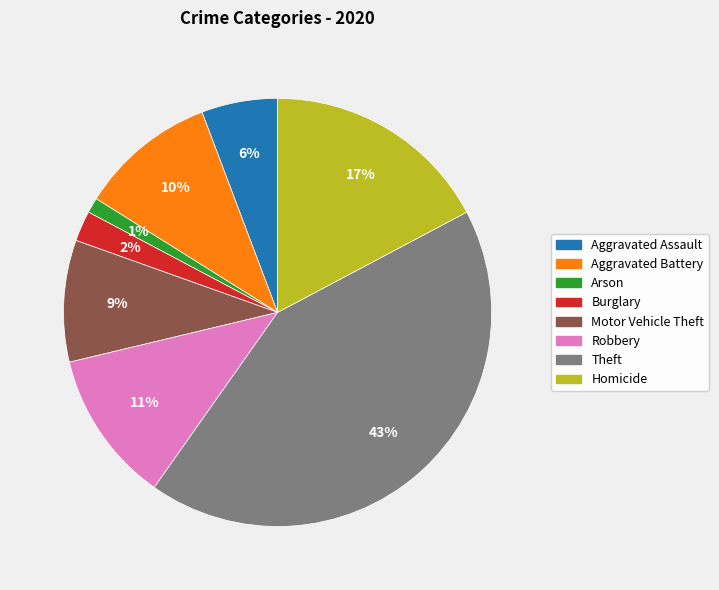

Does any single category account for the majority?

No